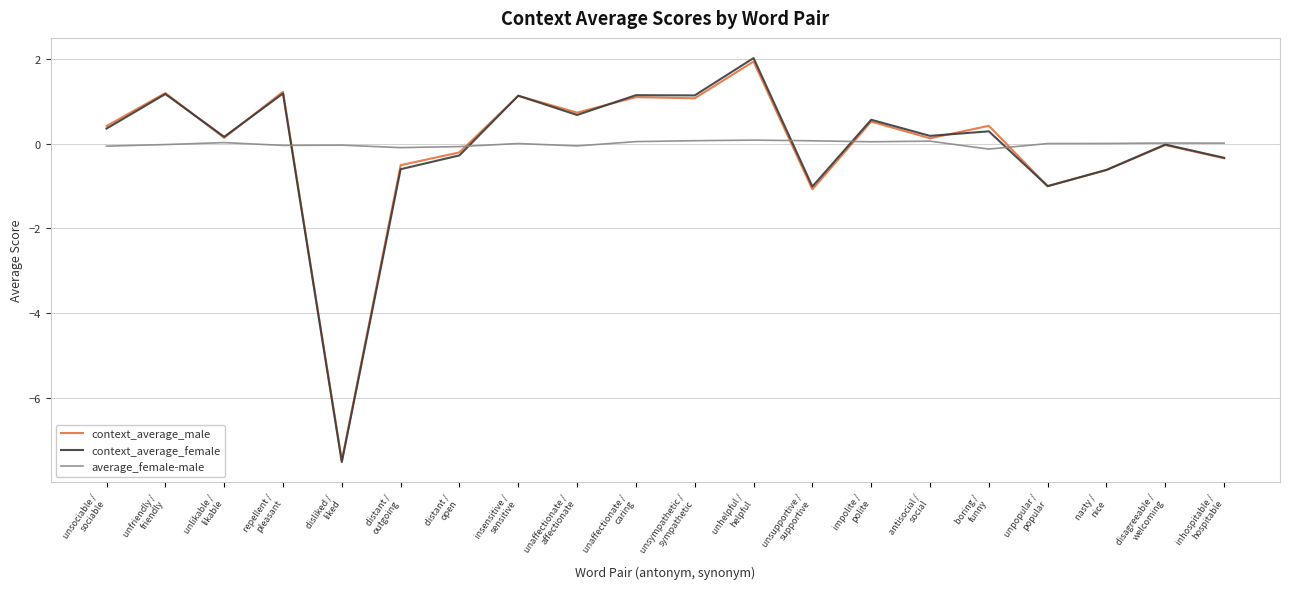

What is the maximum value shown in the chart?

2.0